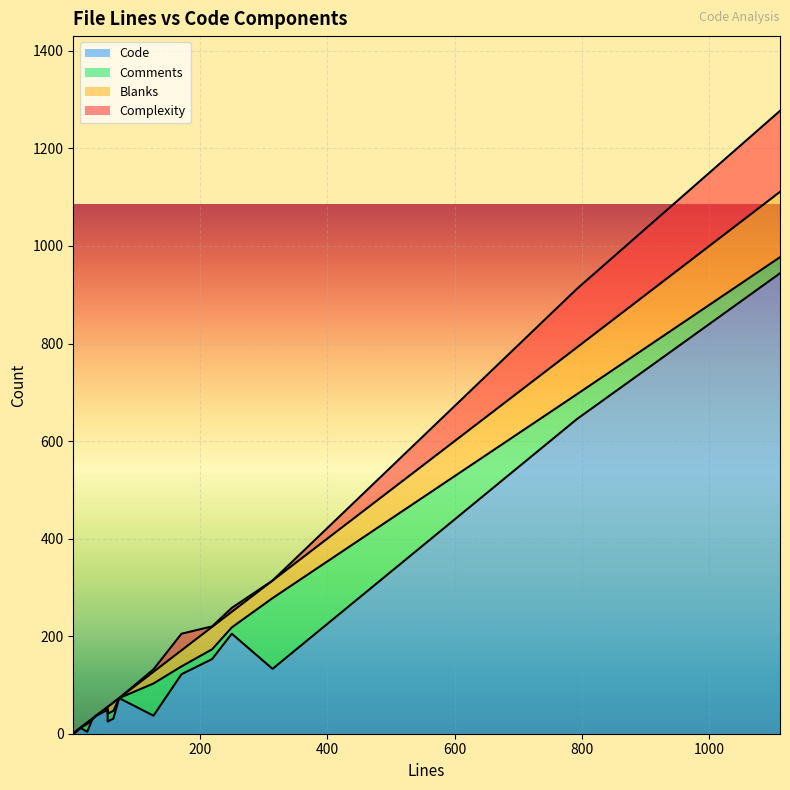

What is the sum of all Complexity values?

334